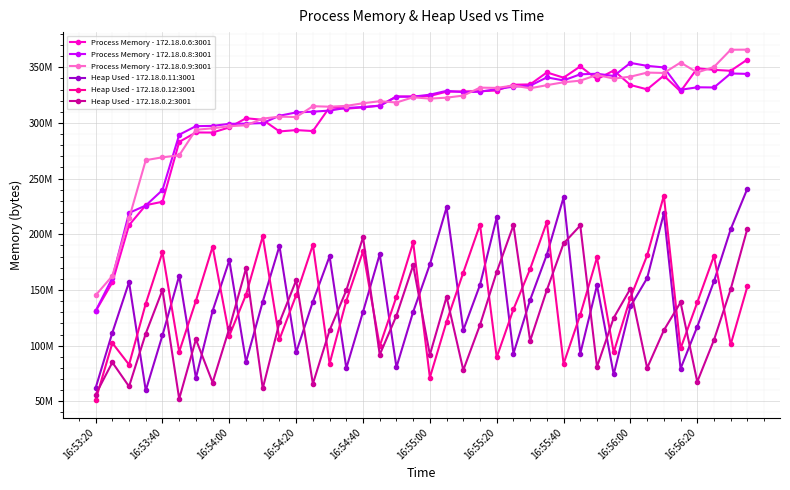

Is this an area chart (filled region under the line)?

No